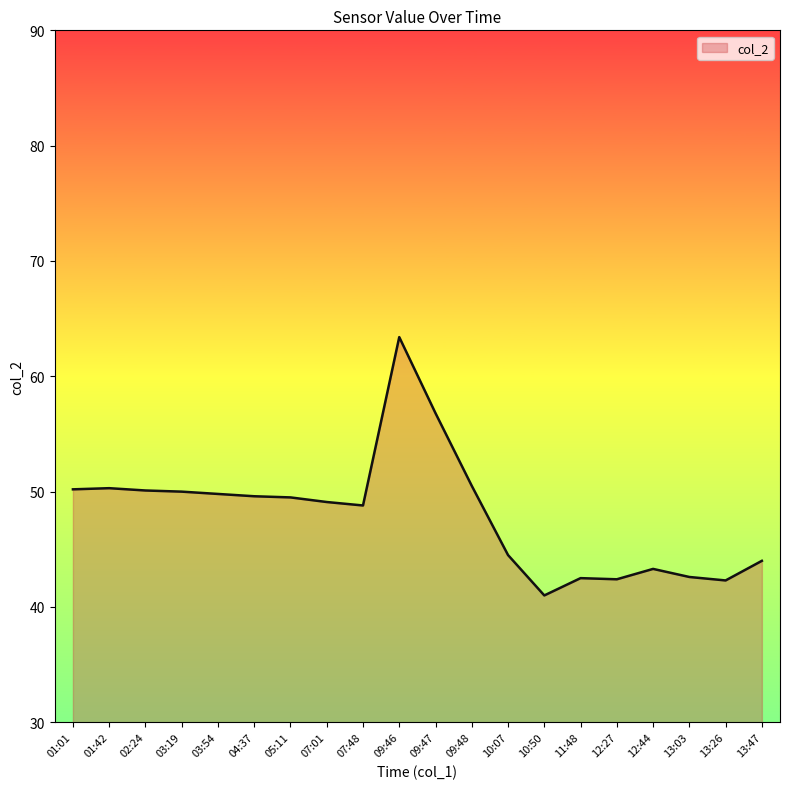

What is the difference between the maximum and minimum values?

22.4